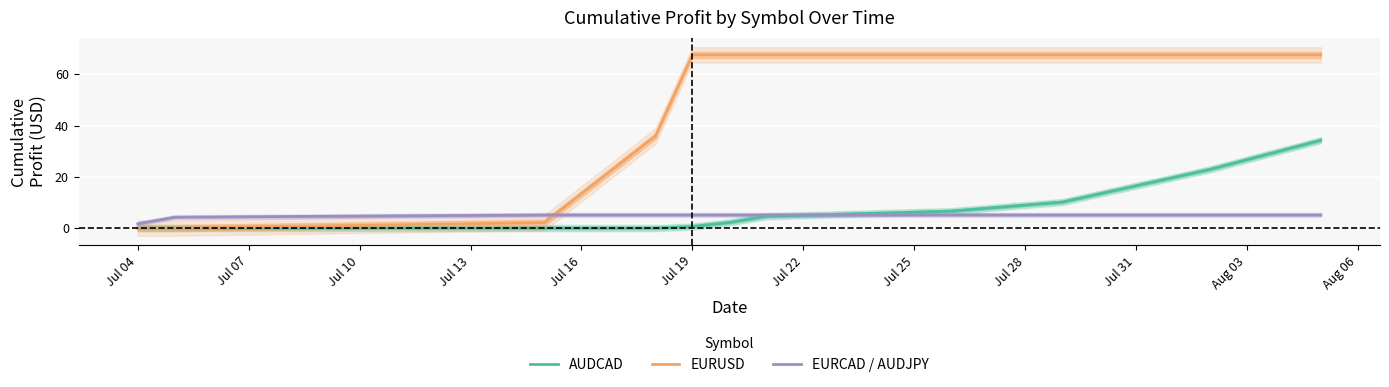

List the series in order of their peak value, highest first.

EURUSD, AUDCAD, EURCAD / AUDJPY